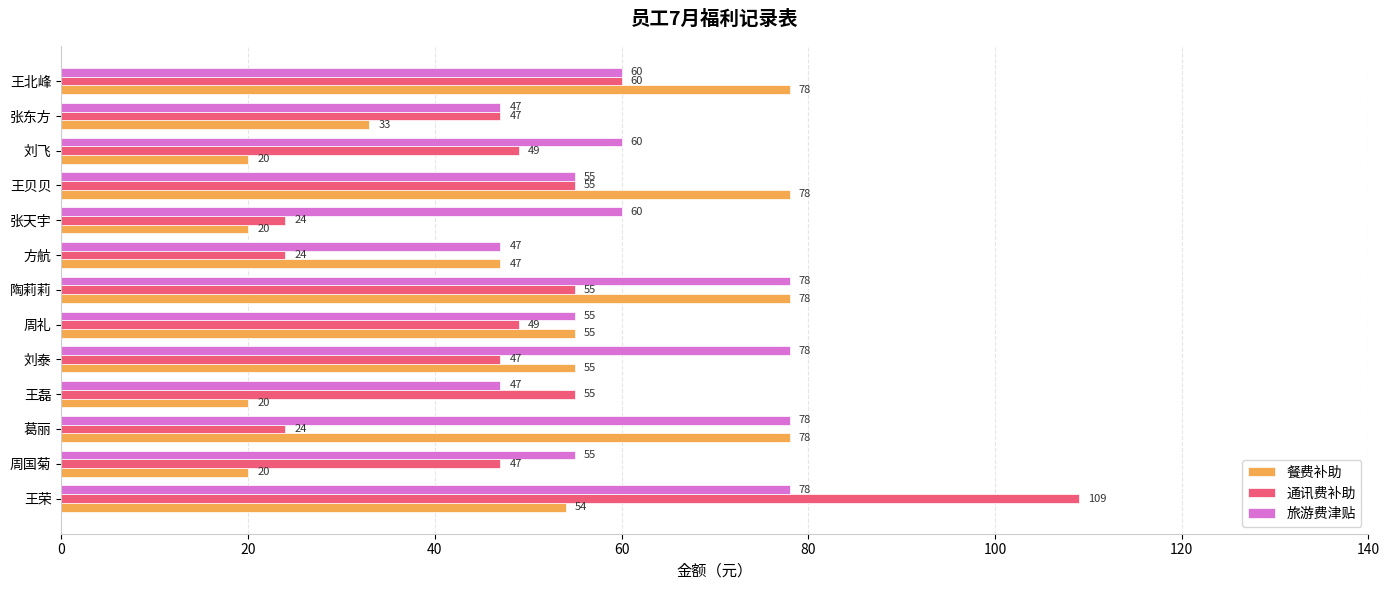

Is it true that 餐费补助 equals 51 at 王北峰?

False